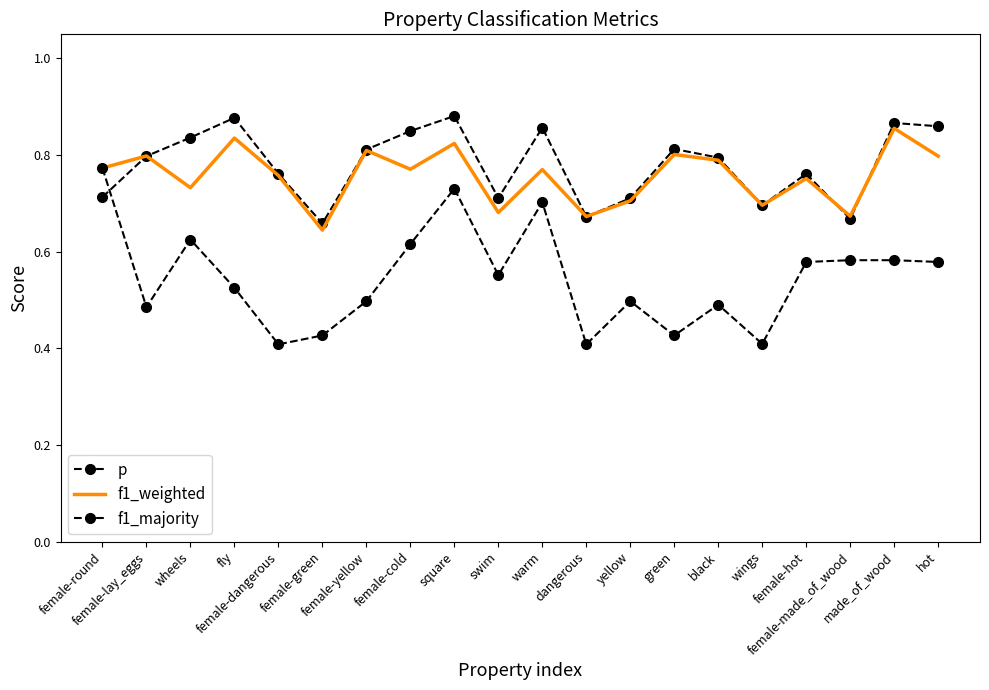

True or false: f1_weighted and f1_majority intersect in this chart.

False